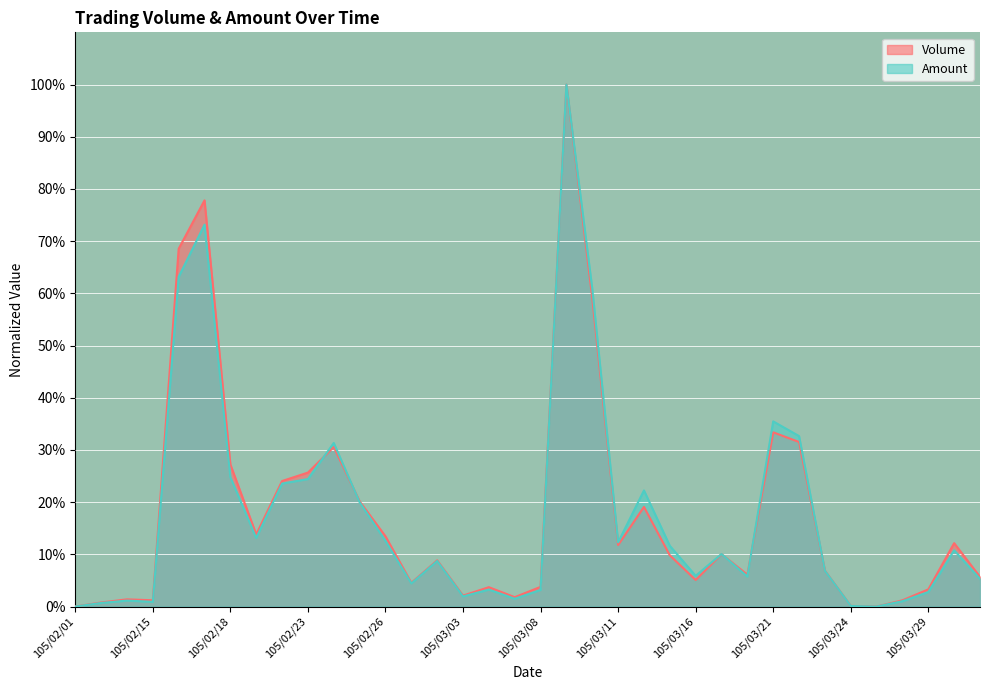

What are all the series names shown in the legend?

Volume, Amount